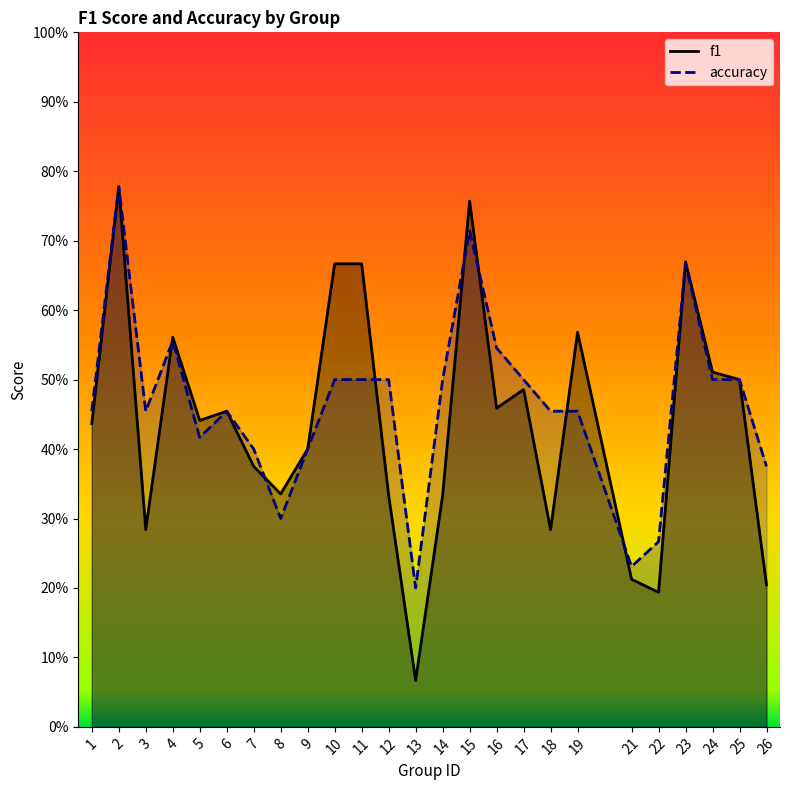

What is the greatest value displayed?

0.8